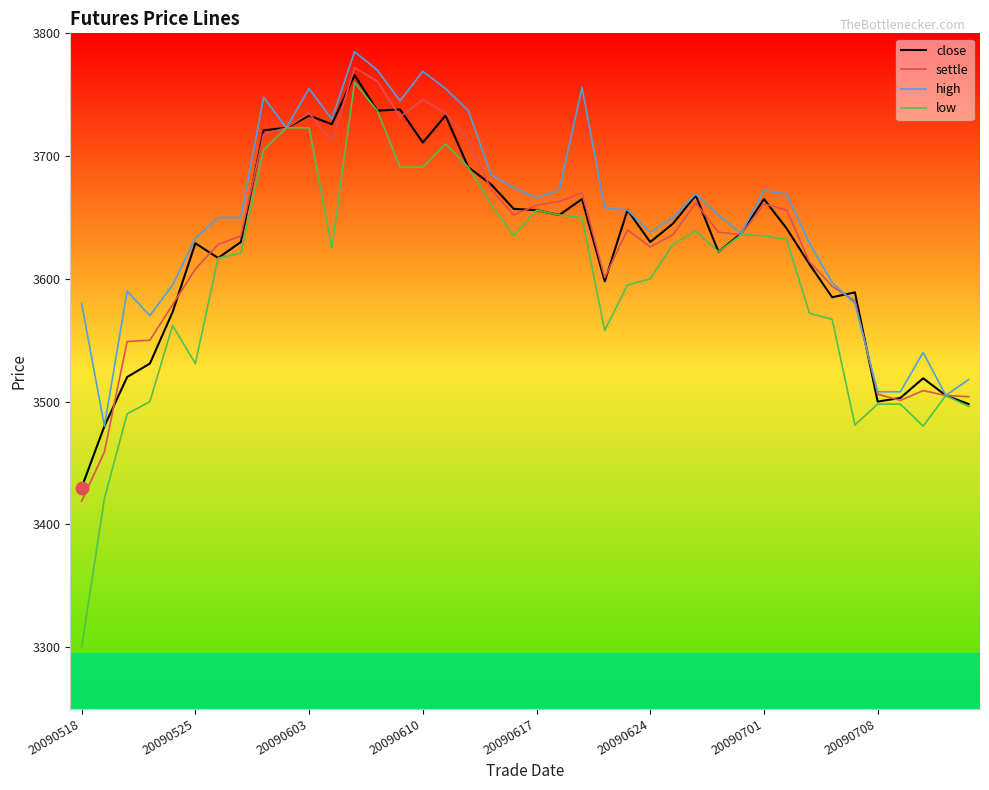

What is the highest value of the close series?

3766